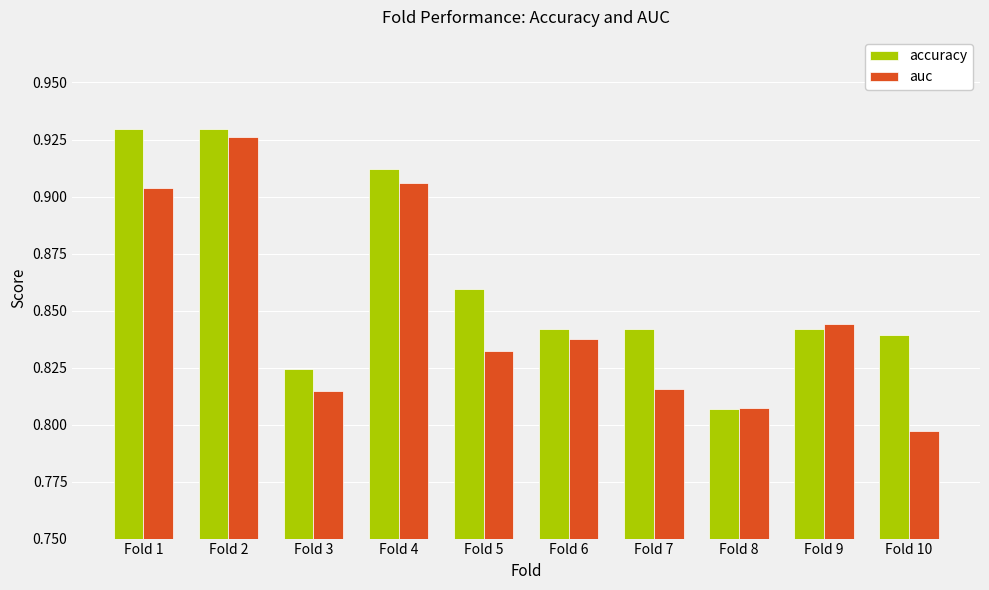

Which category has the lowest value across all series?

Fold 10